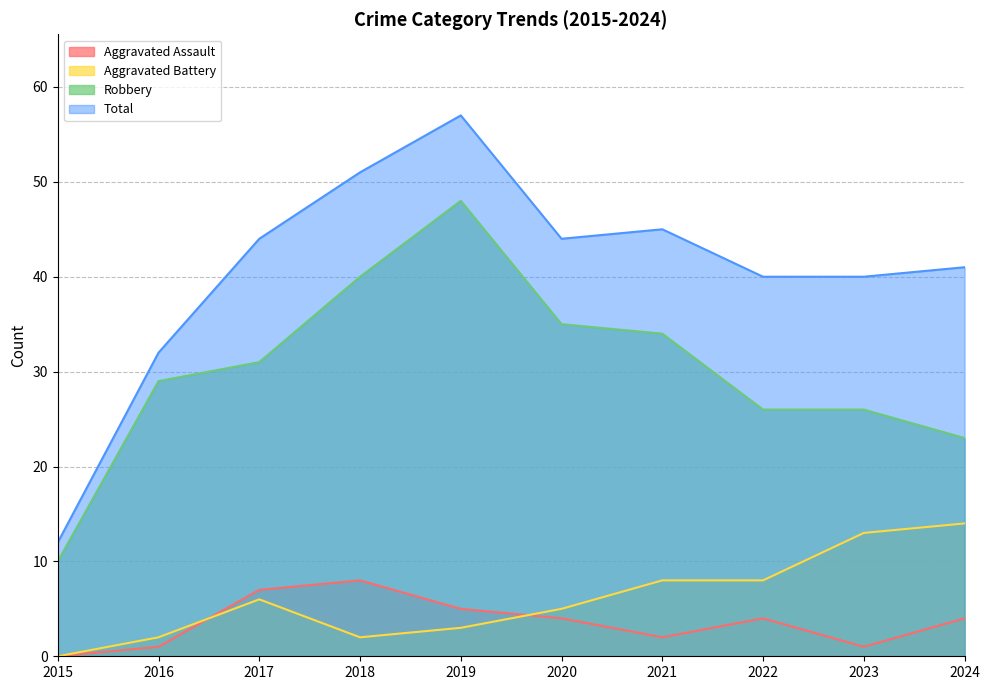

Is it true that Robbery equals 42 at 2017?

False